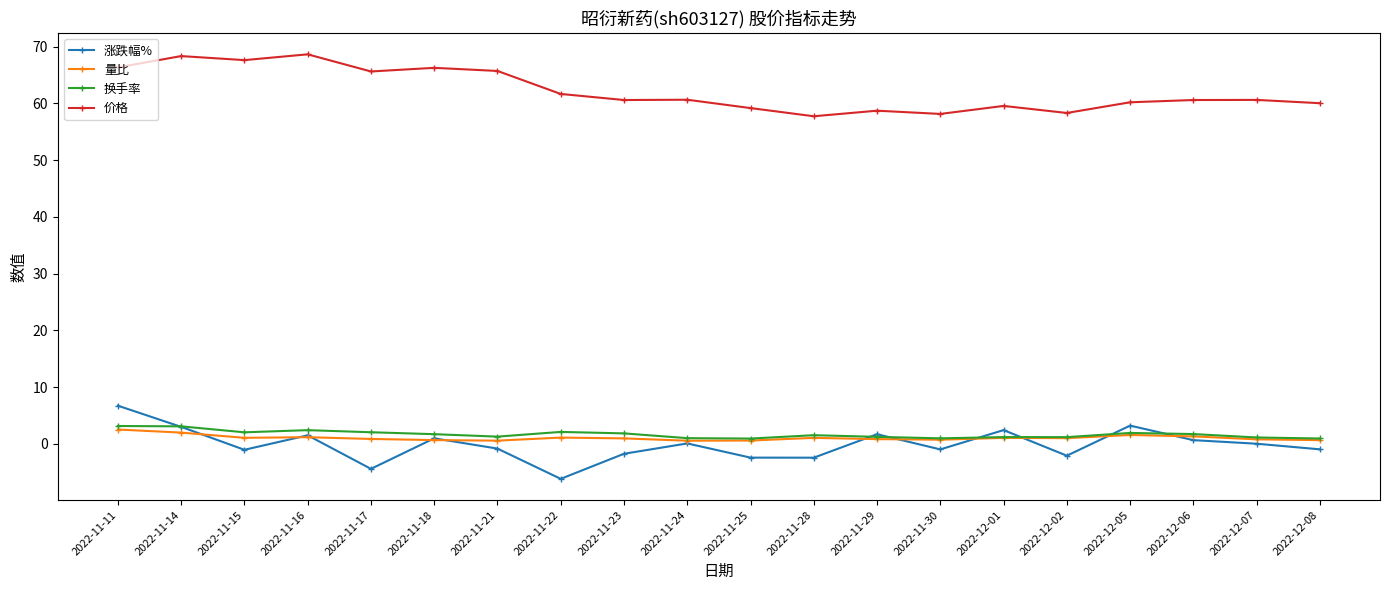

The 换手率 series shows 1.2 at 2022-12-02. True or false?

True